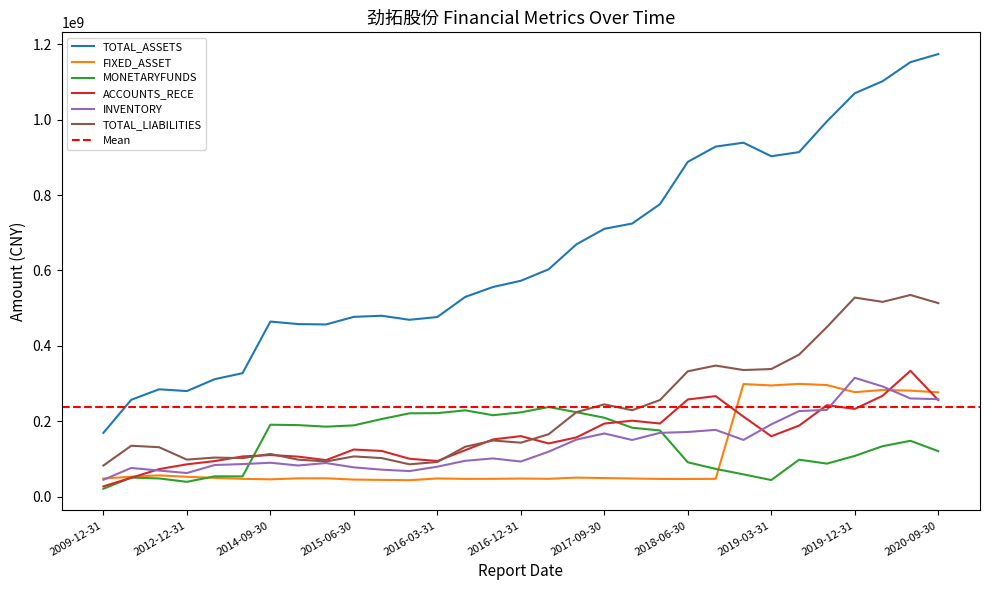

Is this an area chart (filled region under the line)?

No